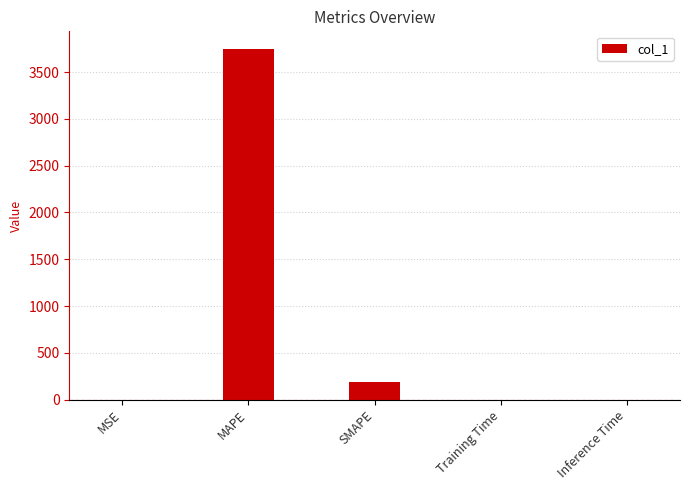

Is it true that the value at MAPE is 3749.1?

True